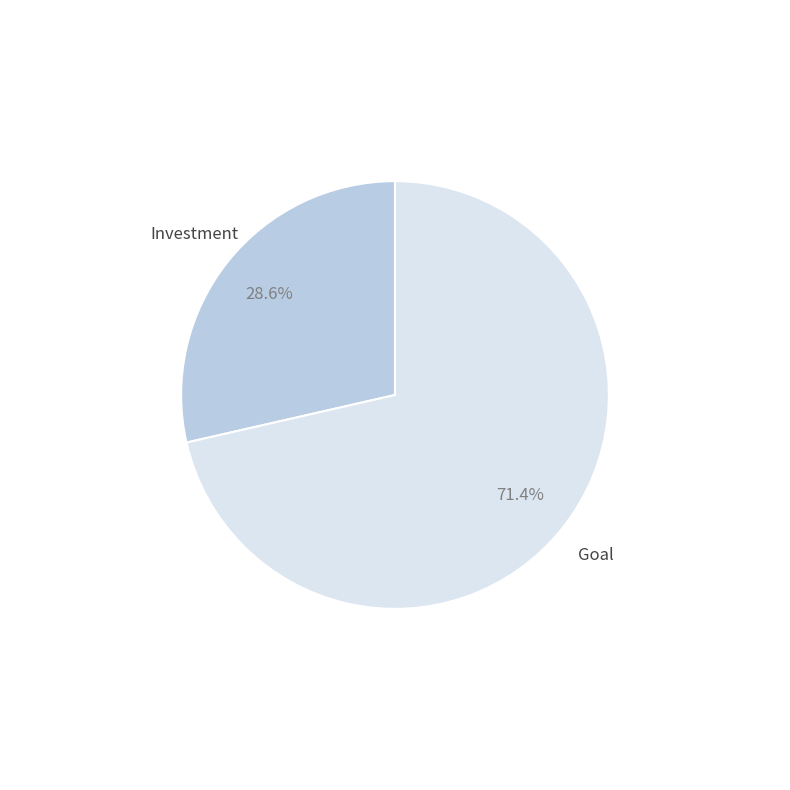

To the nearest percent, what is the average slice percentage?

50%